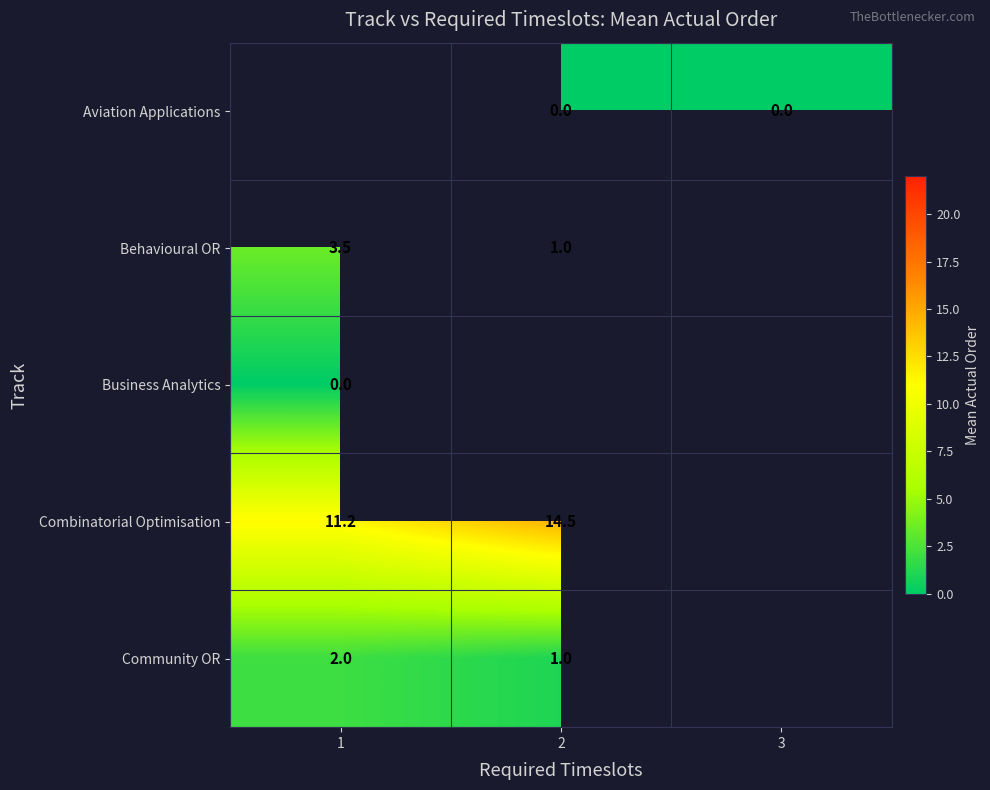

Between 1 and 3, which is larger?

3